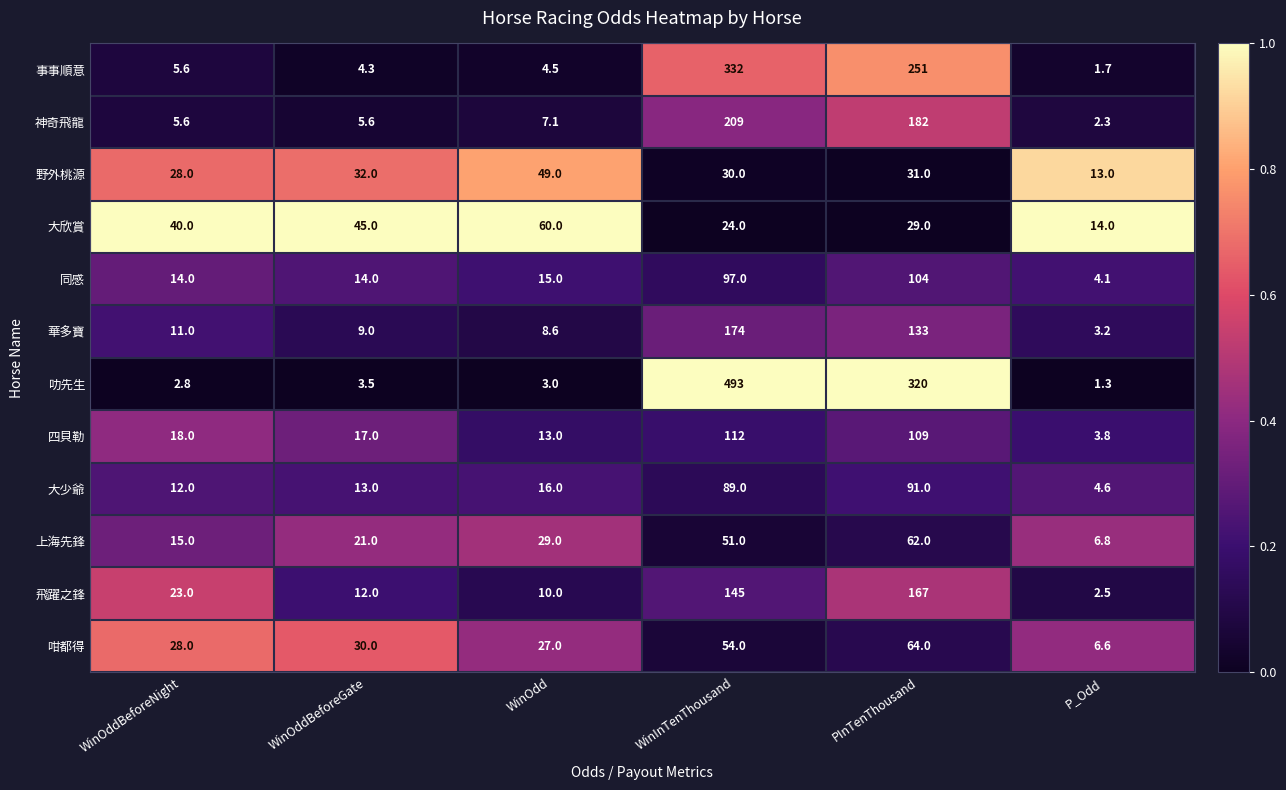

Which series has the widest spread of values?

叻先生